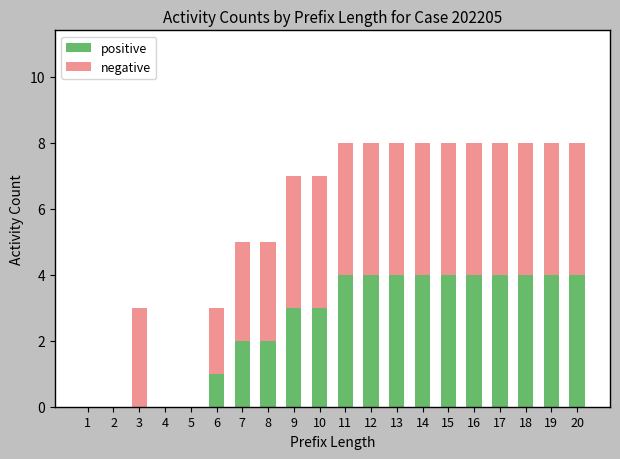

Is it true that positive equals 4 at 15?

True